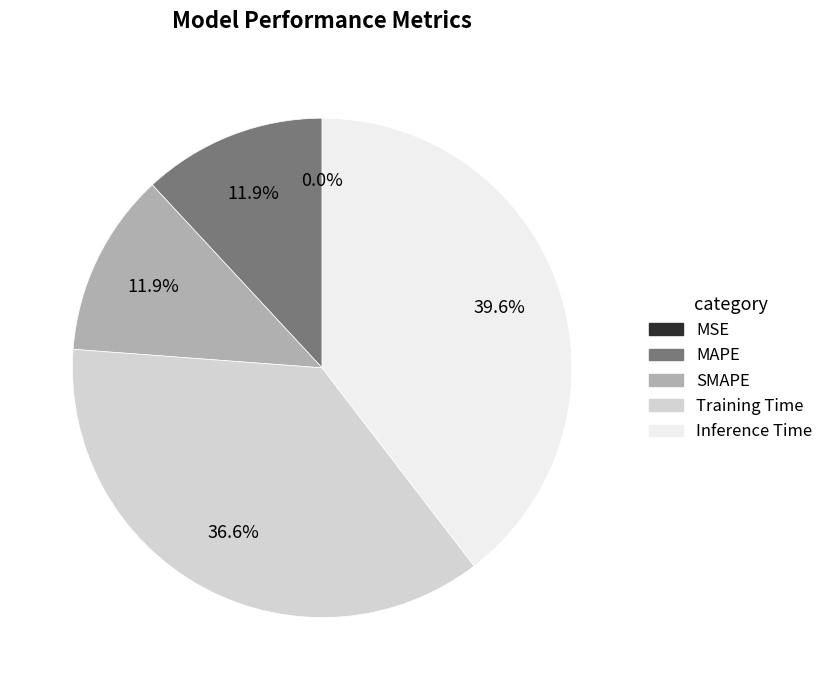

How many segments does this pie chart have?

5